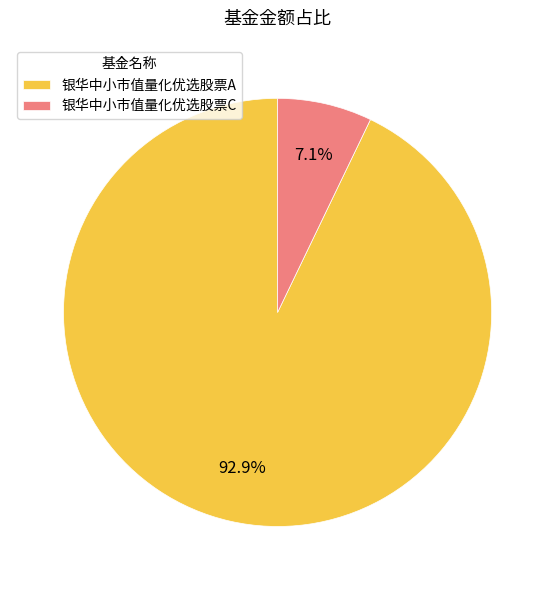

Rank the categories by value from lowest to highest.

银华中小市值量化优选股票C, 银华中小市值量化优选股票A